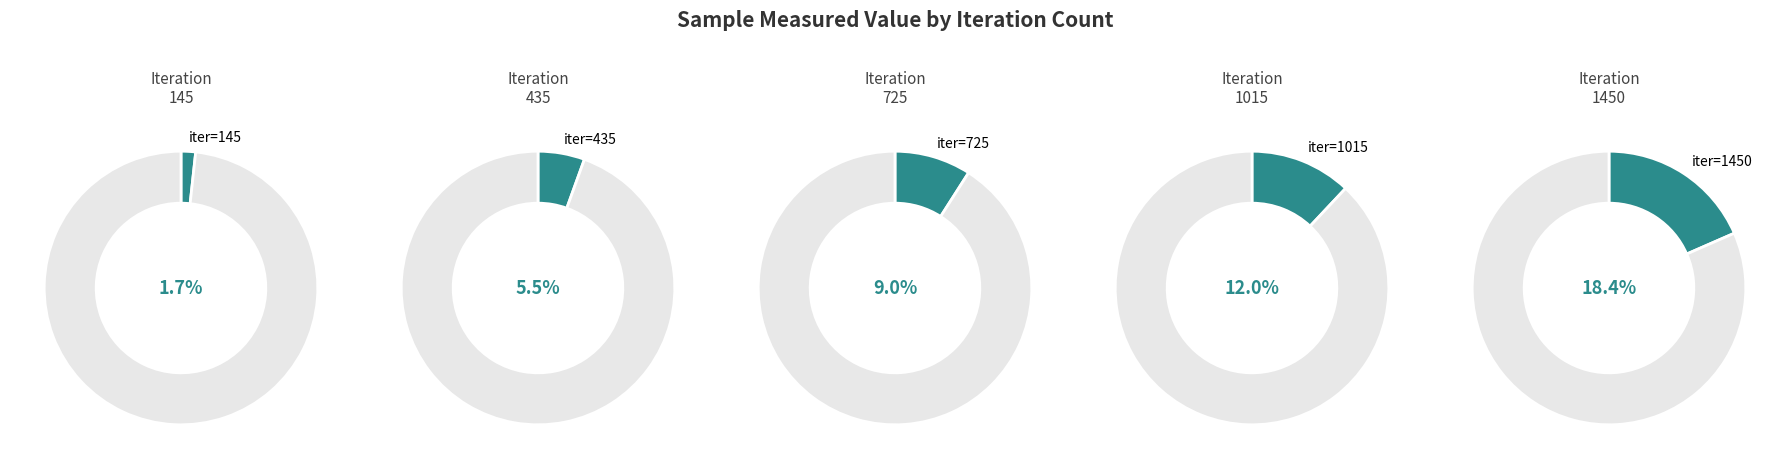

Which category has the smallest portion of the pie?

145